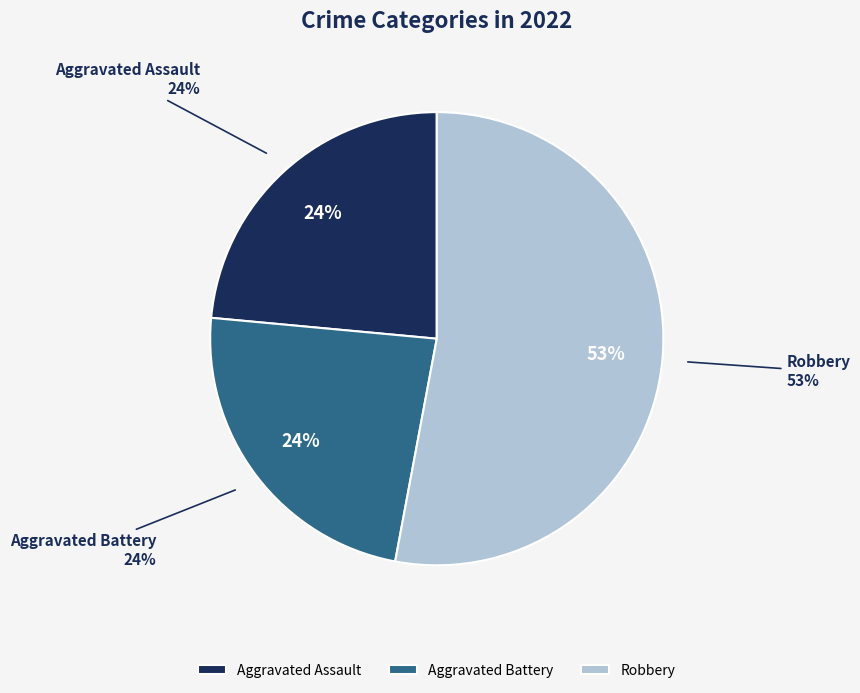

The Criminal Sexual Assault slice represents 0% of the pie. True or false?

True